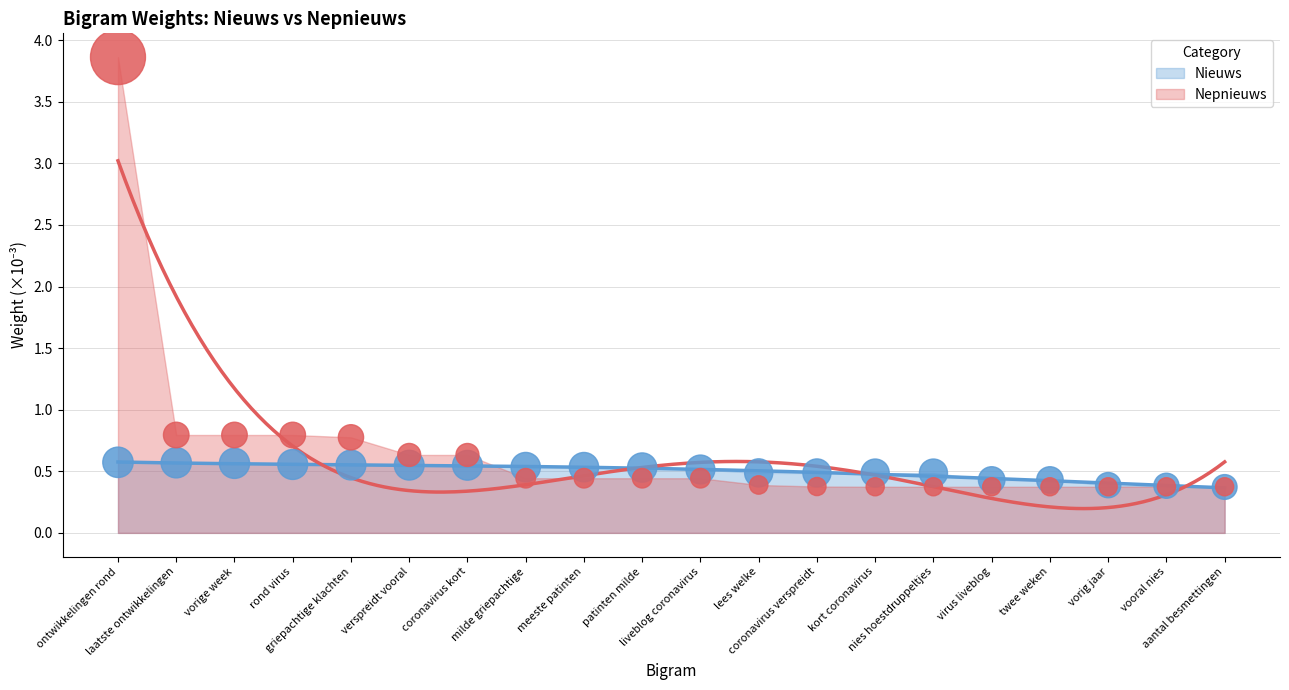

Is the value of Nepnieuws at vorig jaar greater than the value of Nieuws at meeste patinten?

No